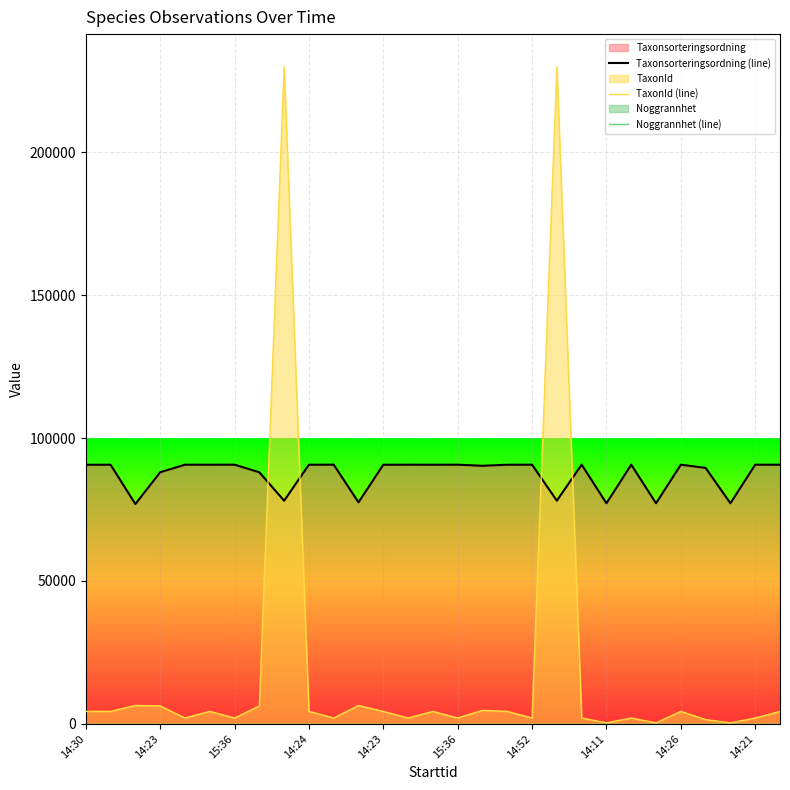

List the labels in order of Taxonsorteringsordning (line) value, largest first.

14:23, 14:52, 10, 13, 15, 18, 20, 22, 27, 15:36, 14:21, 24, 14, 28, 14:23, 17, 14:30, 12, 16, 25, 14:24, 14:11, 14:26, 19, 11, 21, 23, 26, 15:36